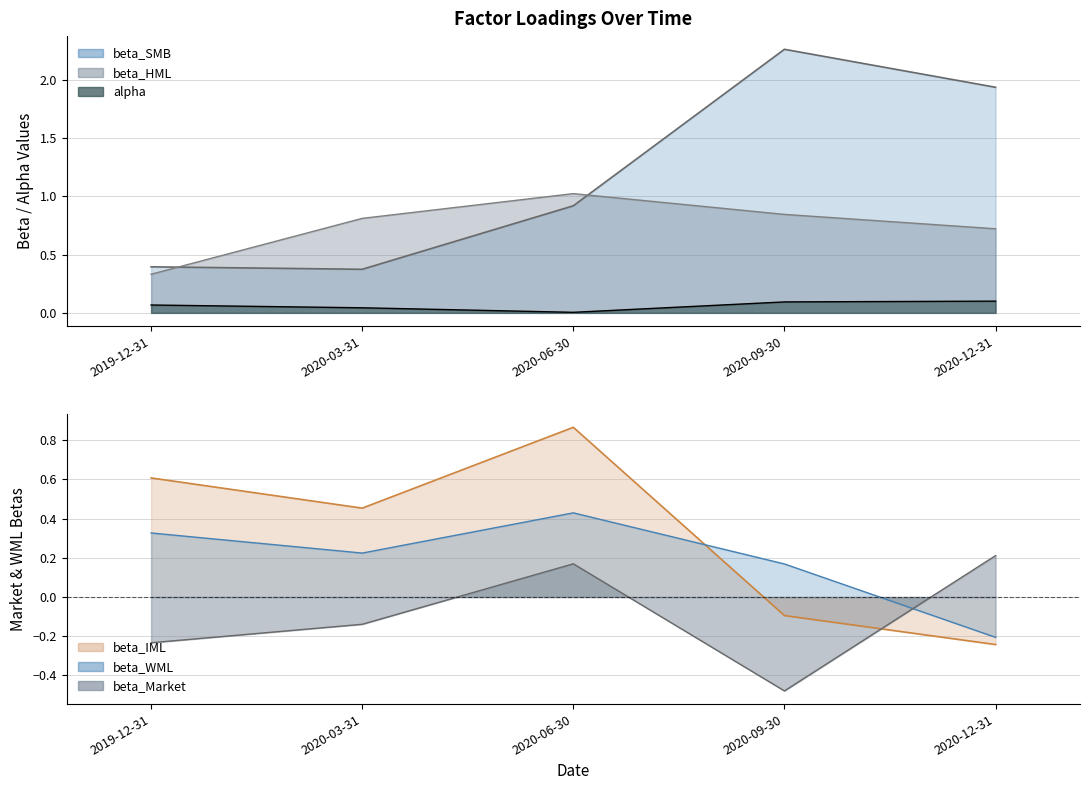

Count the number of data series in this chart.

6